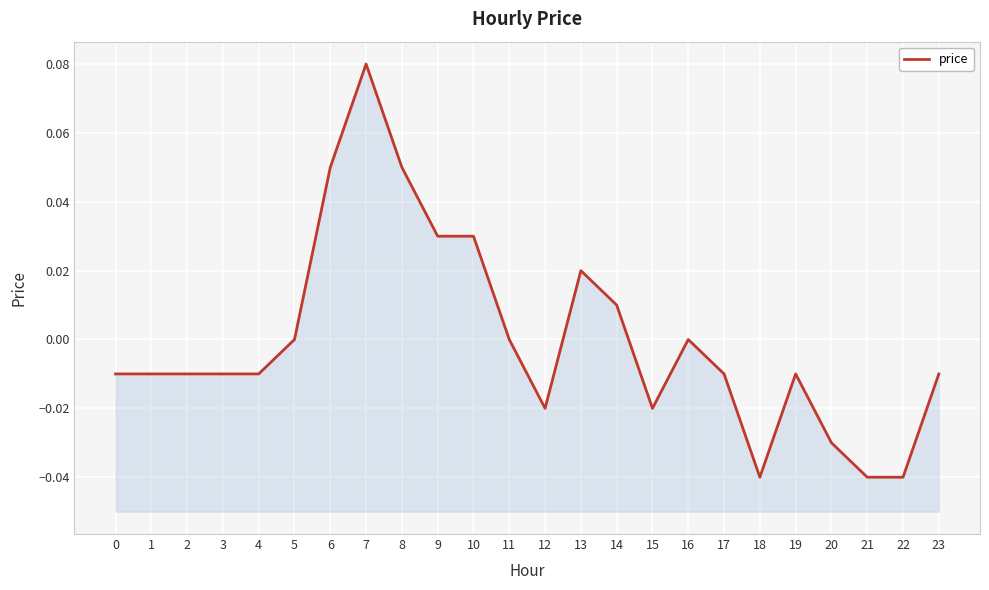

At which category does the data reach its first local valley?

12